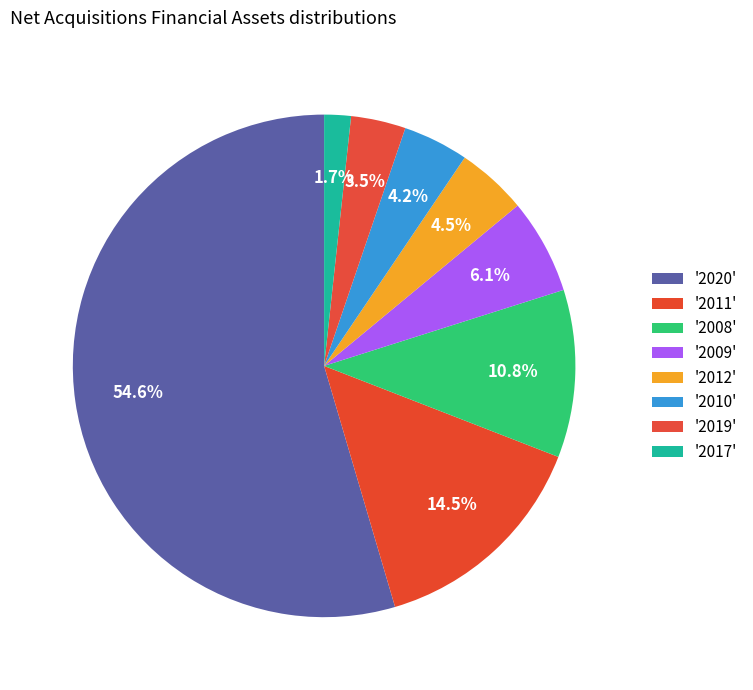

How many segments does this pie chart have?

8